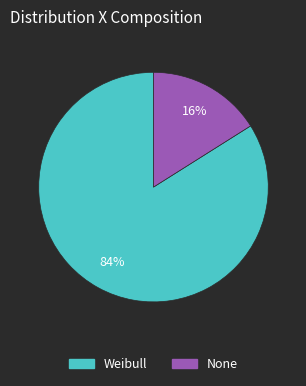

Which has a higher value, None or Weibull?

Weibull